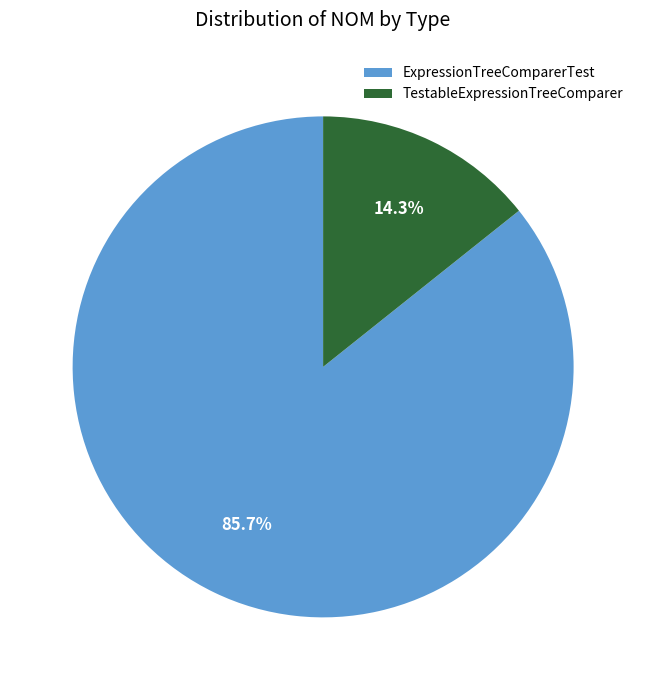

Which slice is the largest?

ExpressionTreeComparerTest